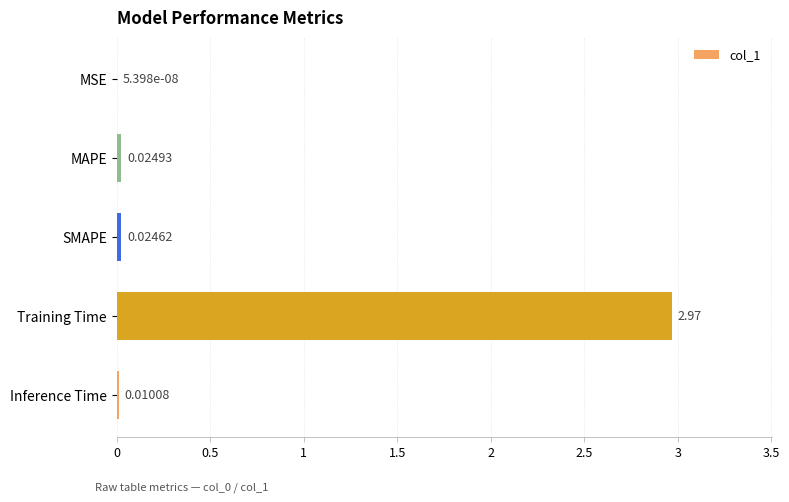

How many data points does each series have?

5